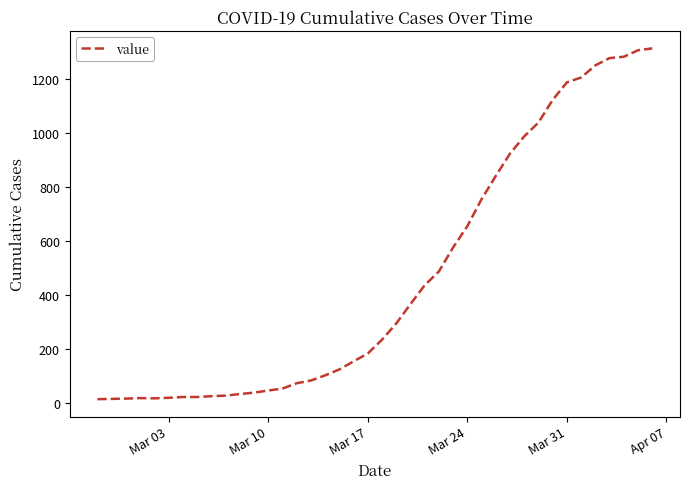

What is the maximum value shown in the chart?

1313